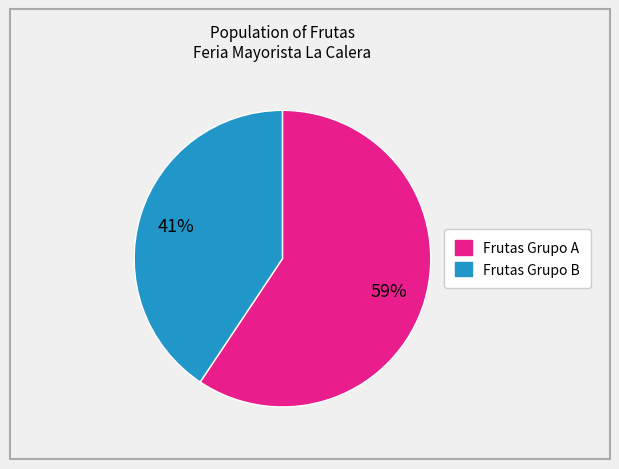

To the nearest percent, what is the average slice percentage?

50%